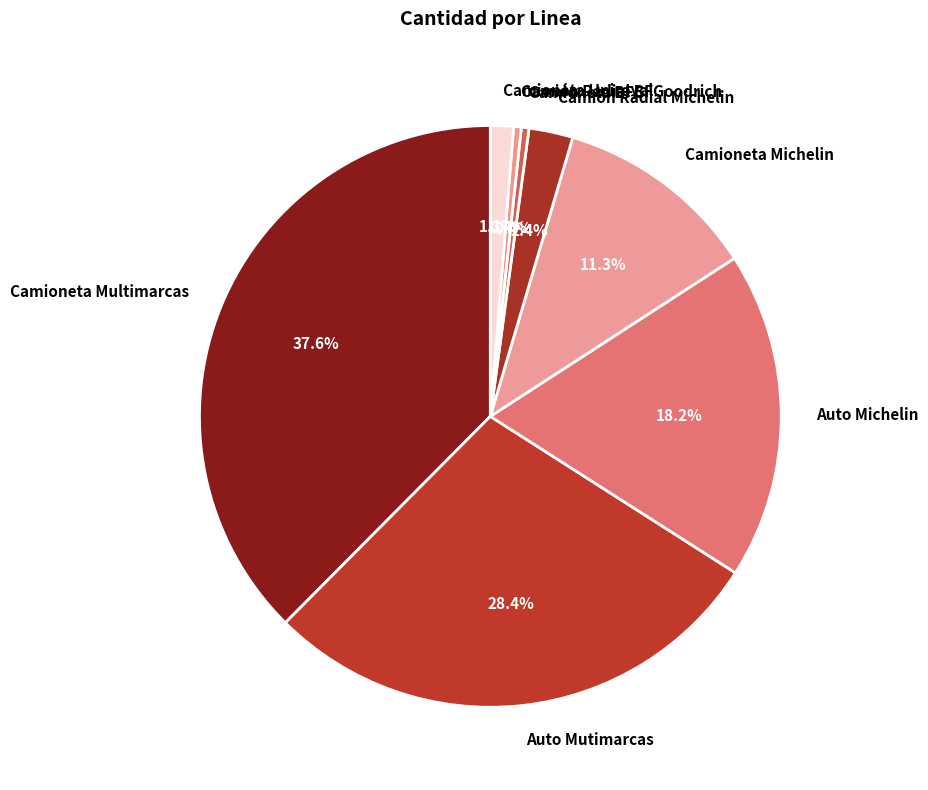

How many slices are in this pie chart?

8